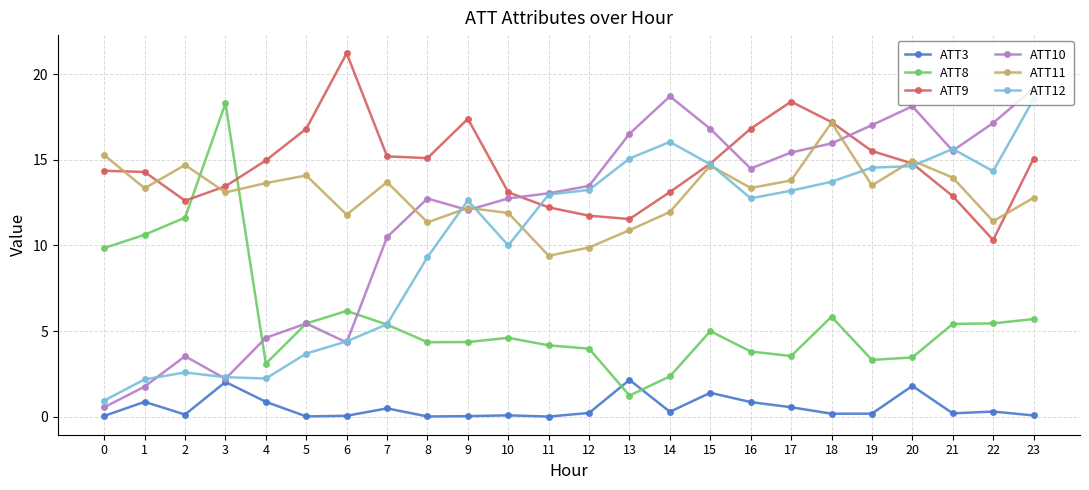

True or false: ATT9 has more than 2 interior local peaks.

True